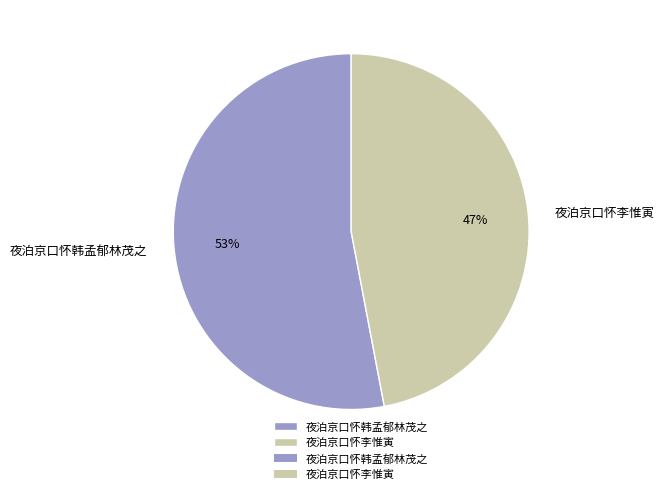

How many segments does this pie chart have?

2